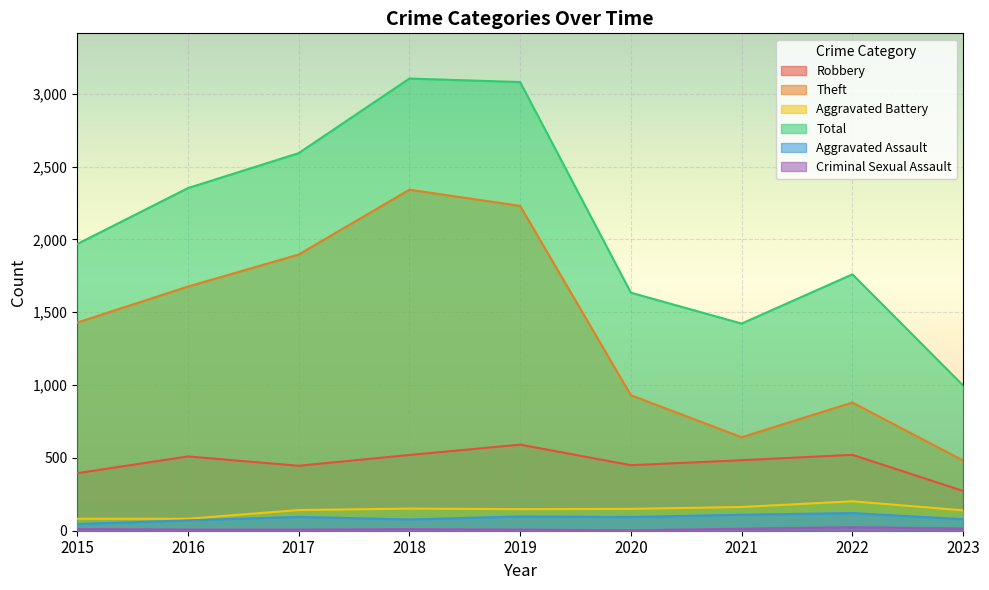

True or false: Total and Aggravated Assault intersect in this chart.

False